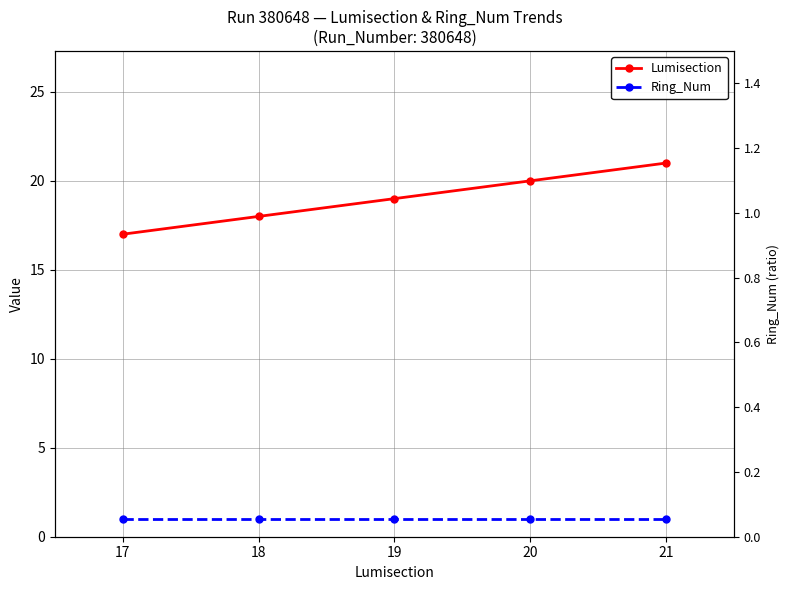

What are all the series names shown in the legend?

Lumisection, Ring_Num